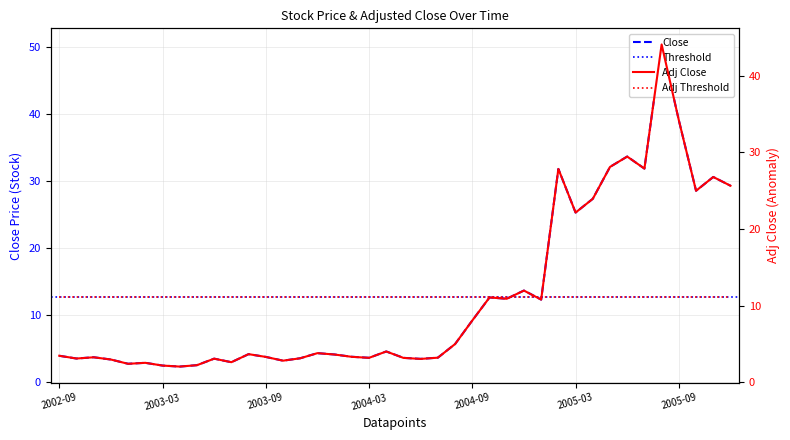

True or false: Close and Adj Close cross at least once.

False